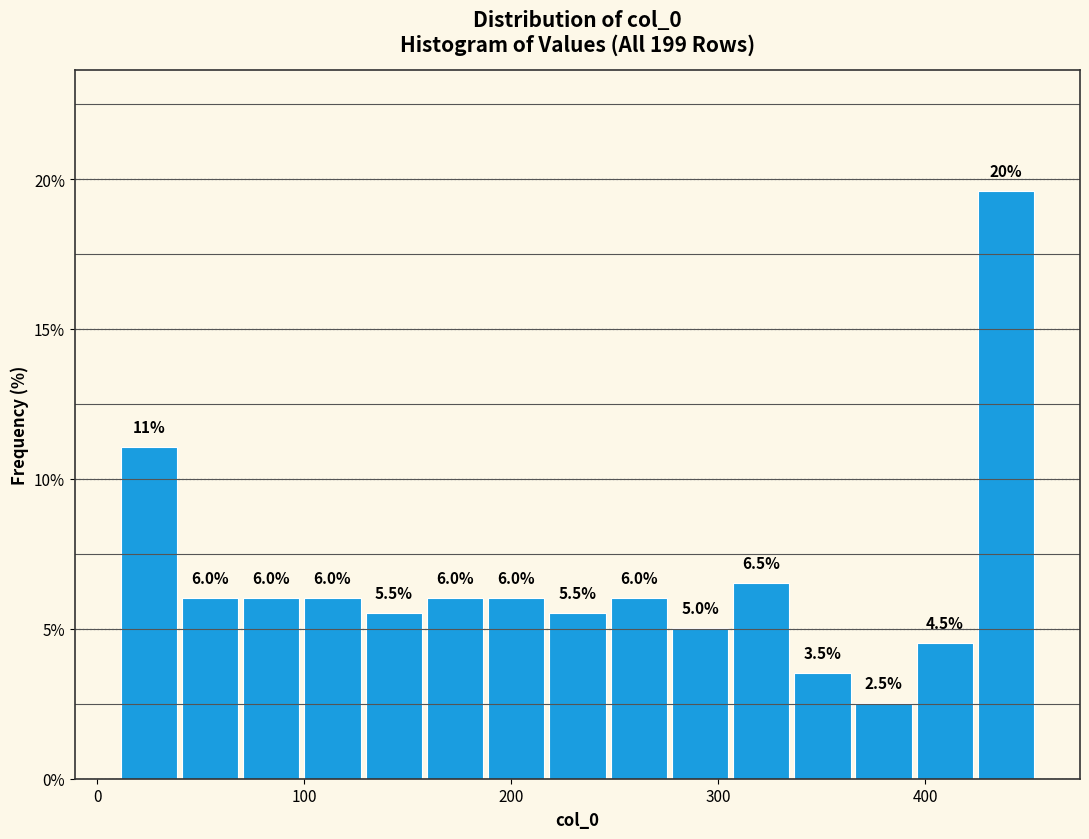

Read against the x-axis, roughly where is the centre of the tallest bar?

440